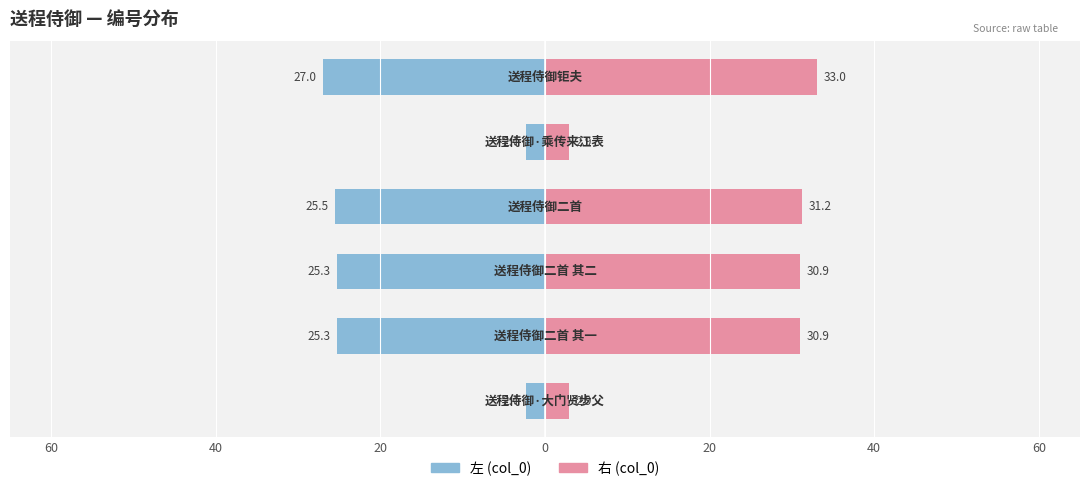

Is it true that 左 (col_0·左) equals -2.4 at 60?

True